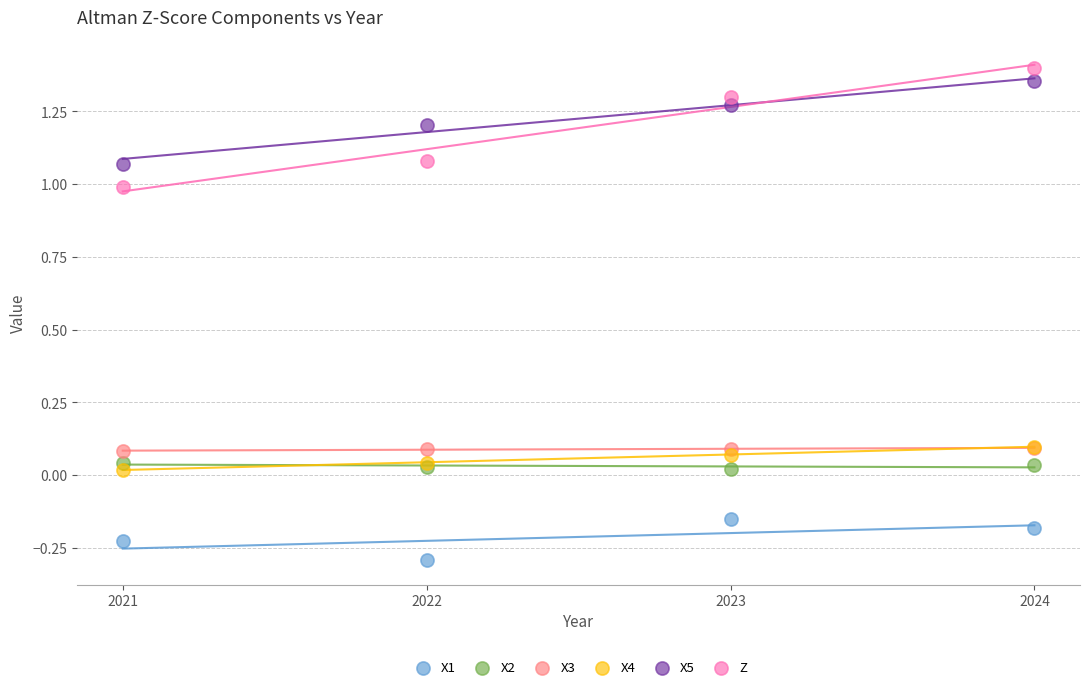

Which series has the largest Y range (max minus min)?

Z